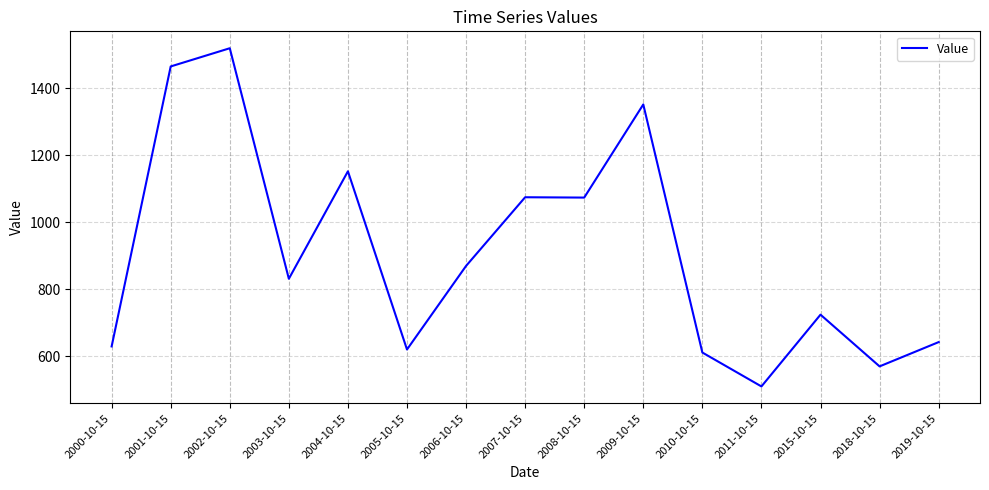

What is the sum of all values?

13649.2